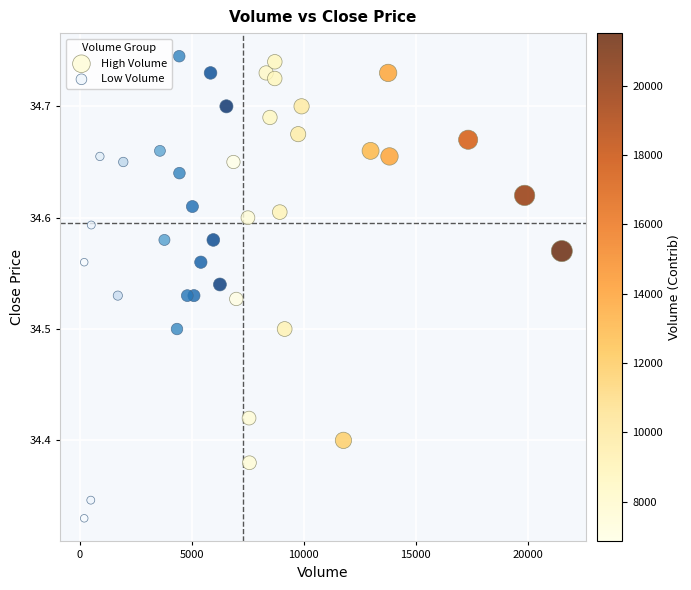

Which series has the largest Y range (max minus min)?

Low Volume